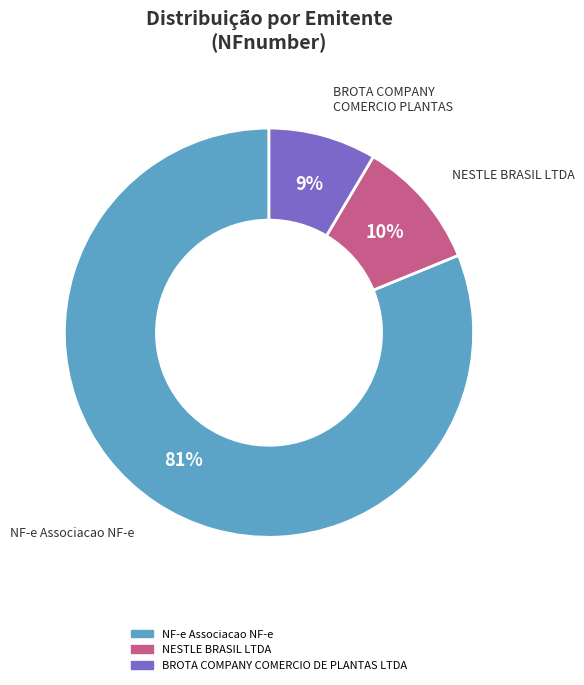

Which slice is the smallest?

BROTA COMPANY COMERCIO DE PLANTAS LTDA